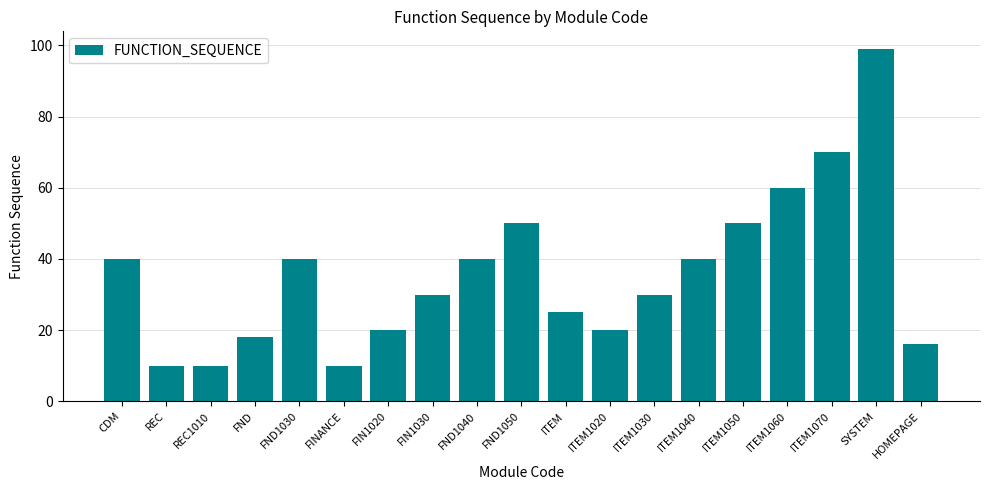

Is it true that the value at FND1030 is 40?

True